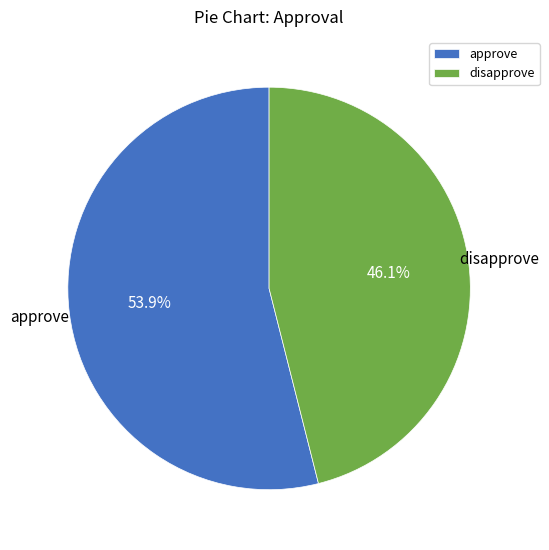

What percentage is the disapprove slice, to the nearest percent?

46%